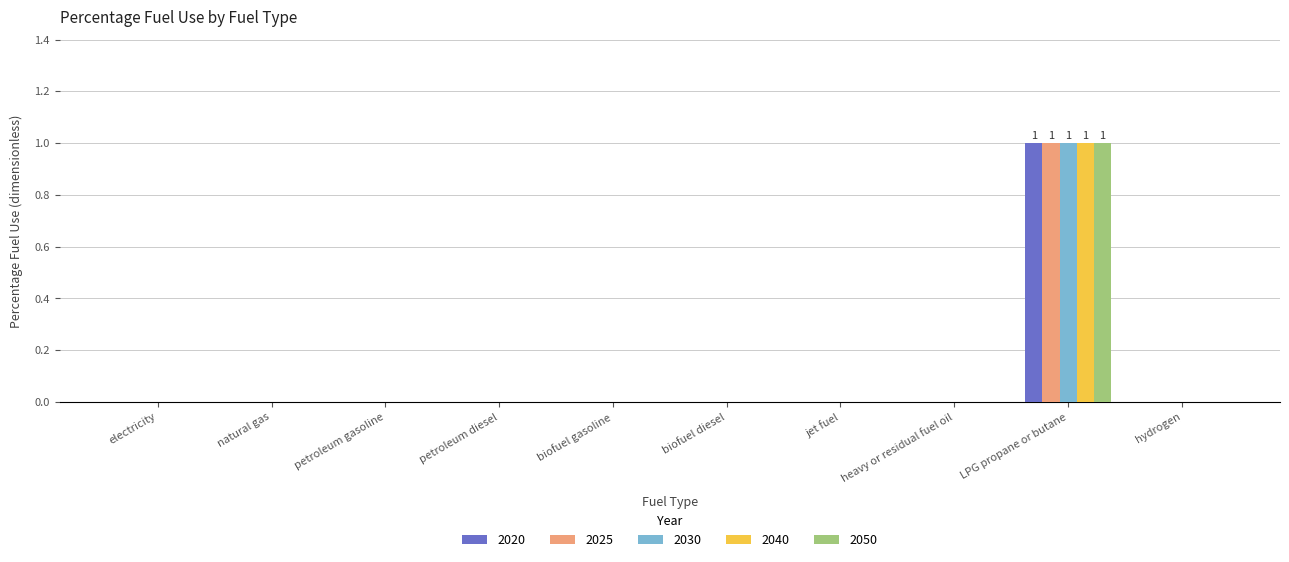

True or false: 2020 has a value of 0 at biofuel diesel.

True